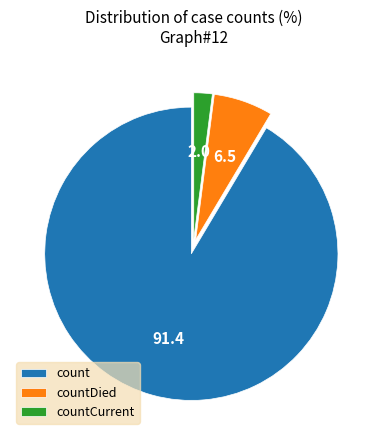

What is the ratio of the value at count to the value at countDied?

14.0